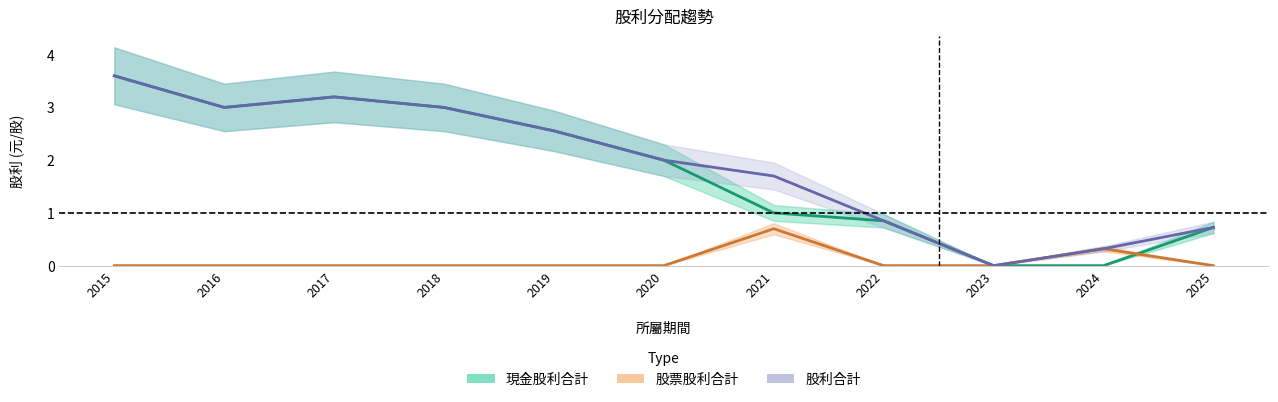

What is the value of the 現金股利合計 point at the 2nd from the left?

3.0